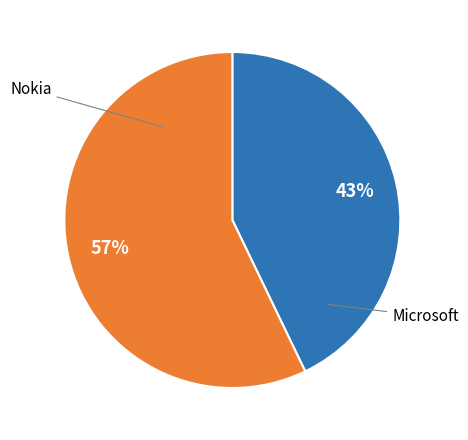

Does any single category account for the majority?

Yes